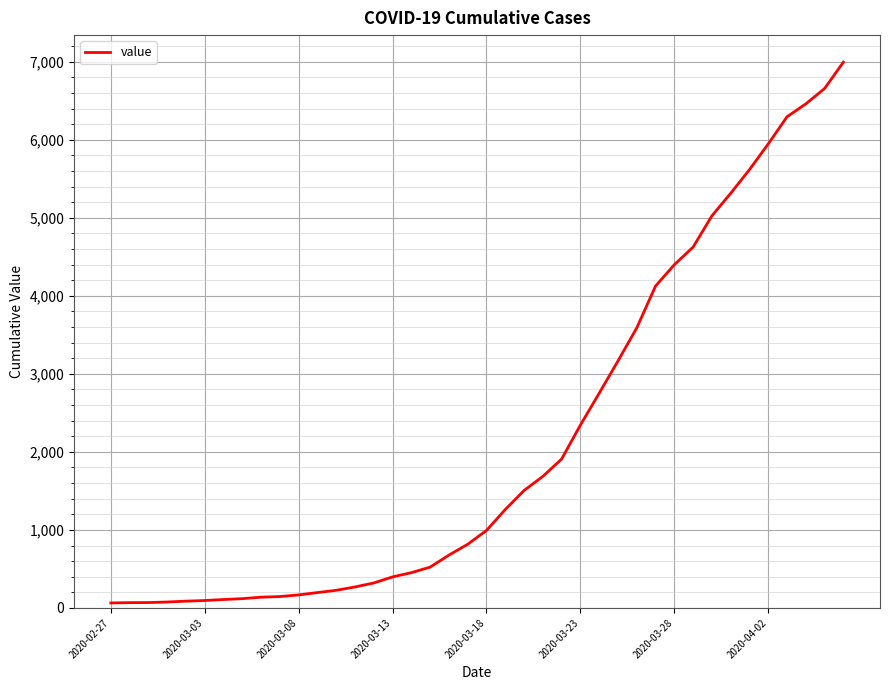

What is the greatest value displayed?

6995